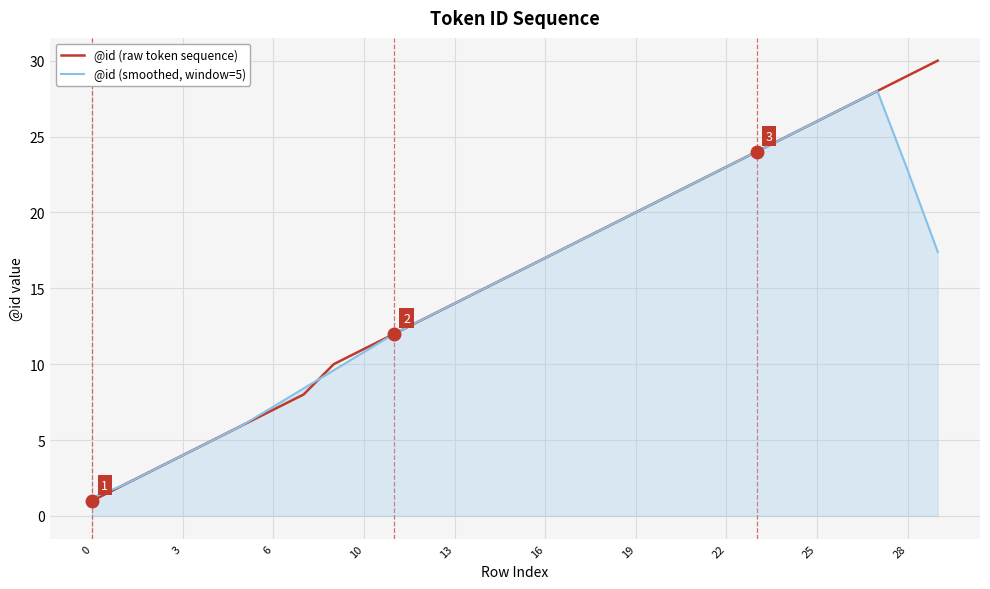

Which series ends up on top after the final intersection of @id (raw token sequence) and @id (smoothed, window=5)?

@id (raw token sequence)